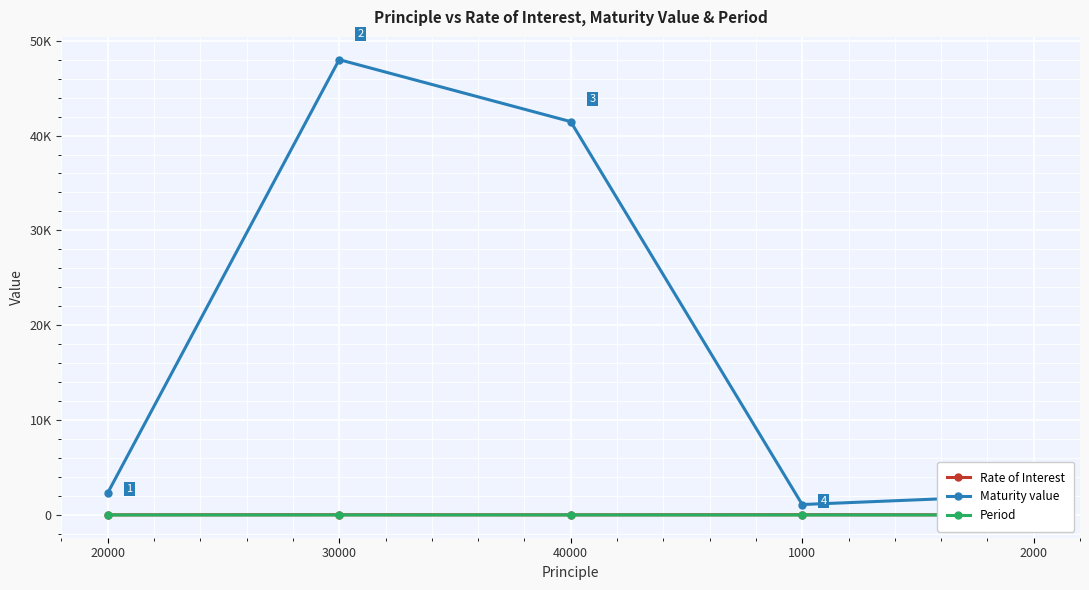

How many values in the Maturity value series are below 2323?

2